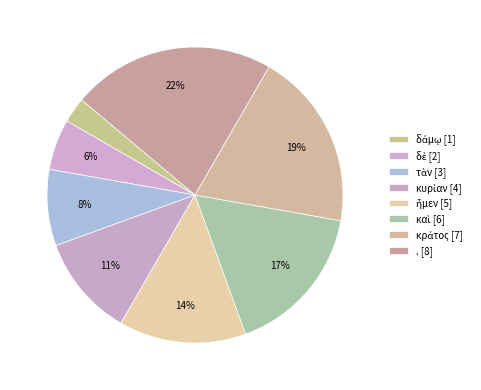

How many slices are in this pie chart?

8